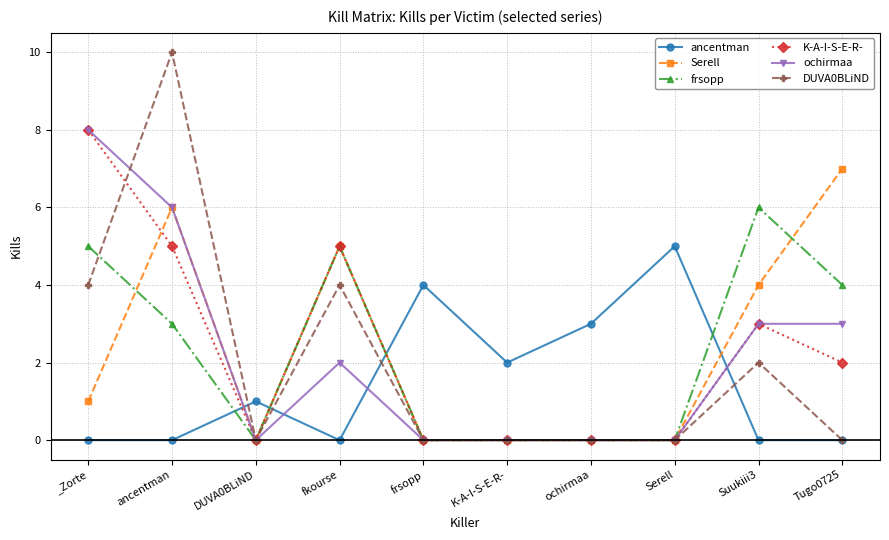

Is it true that ancentman equals 2 at _Zorte?

False